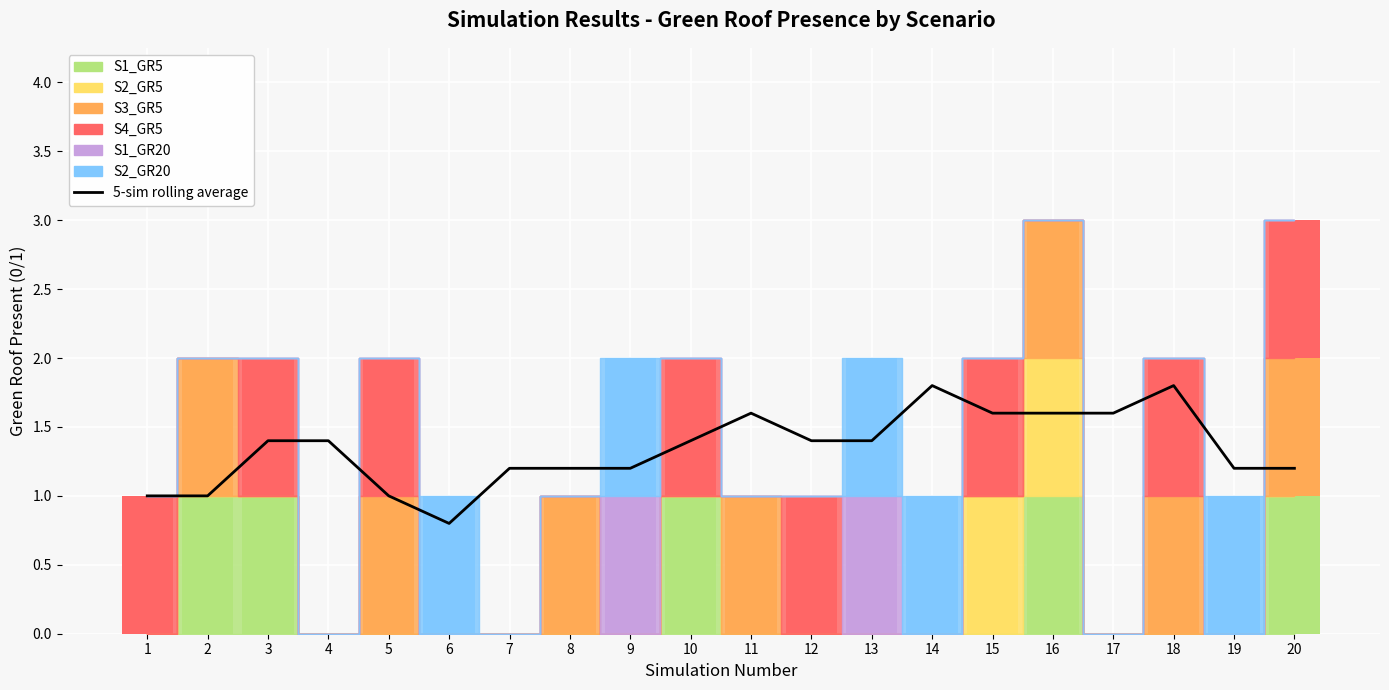

Between 6 and 20, which is larger?

20